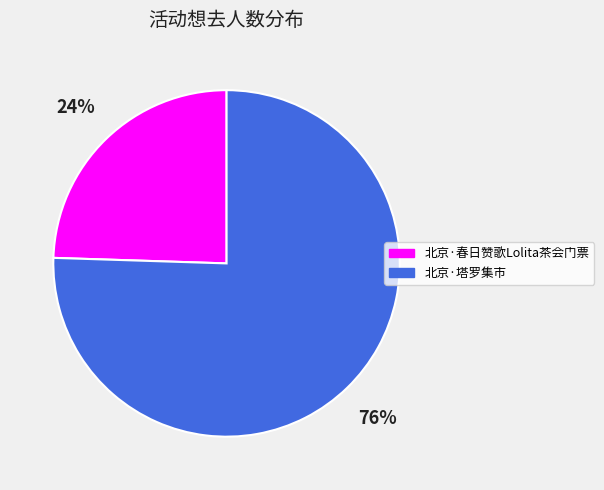

Is the sum of 北京·塔罗集市 and 北京·春日赞歌Lolita茶会门票 greater than half?

Yes